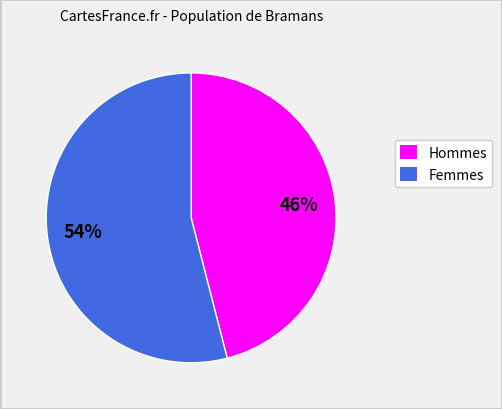

To the nearest percent, what is the average slice percentage?

50%